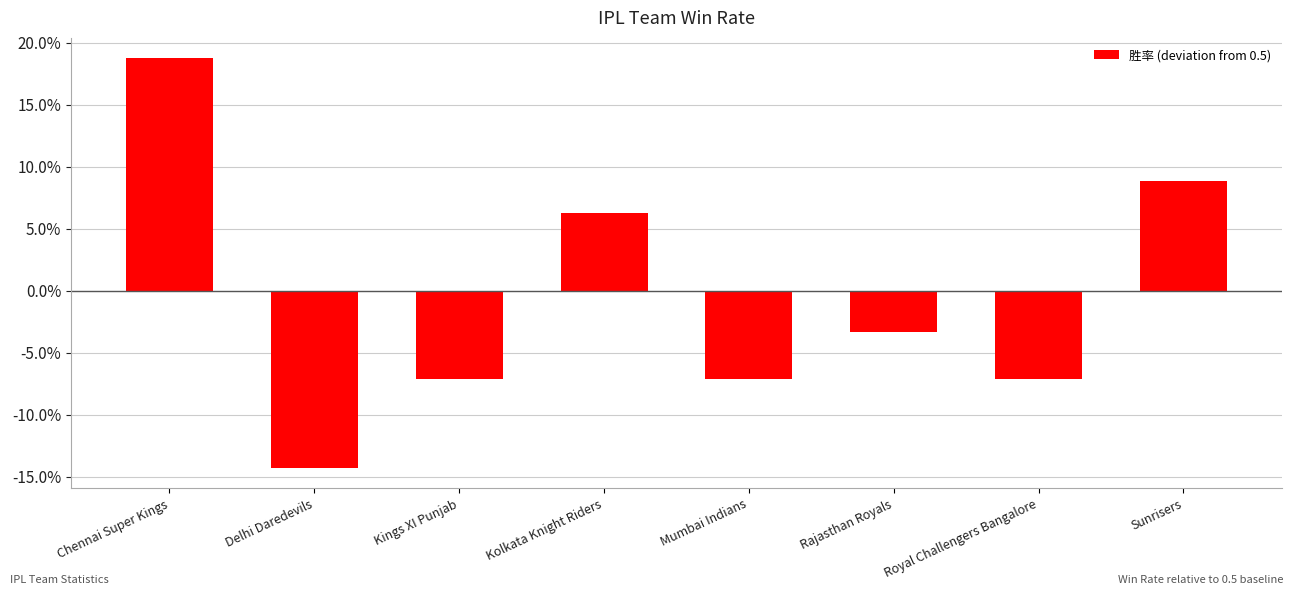

Are the bars horizontal?

No